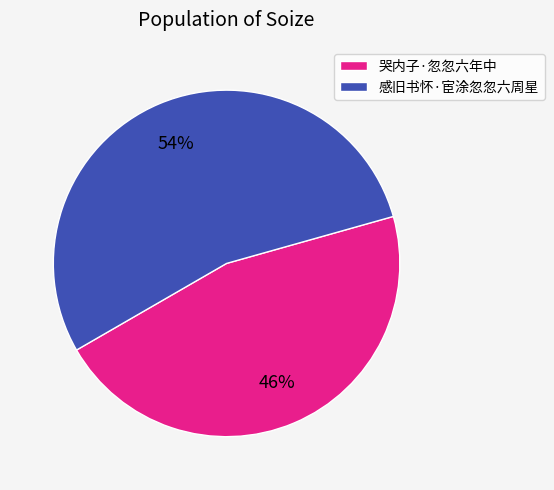

True or false: 哭内子·忽忽六年中 accounts for 46% of the total.

True